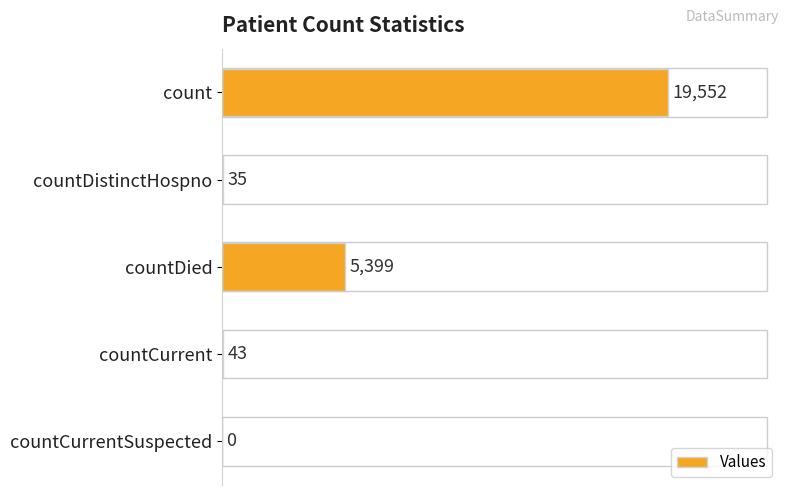

What is the sum of all values?

25029